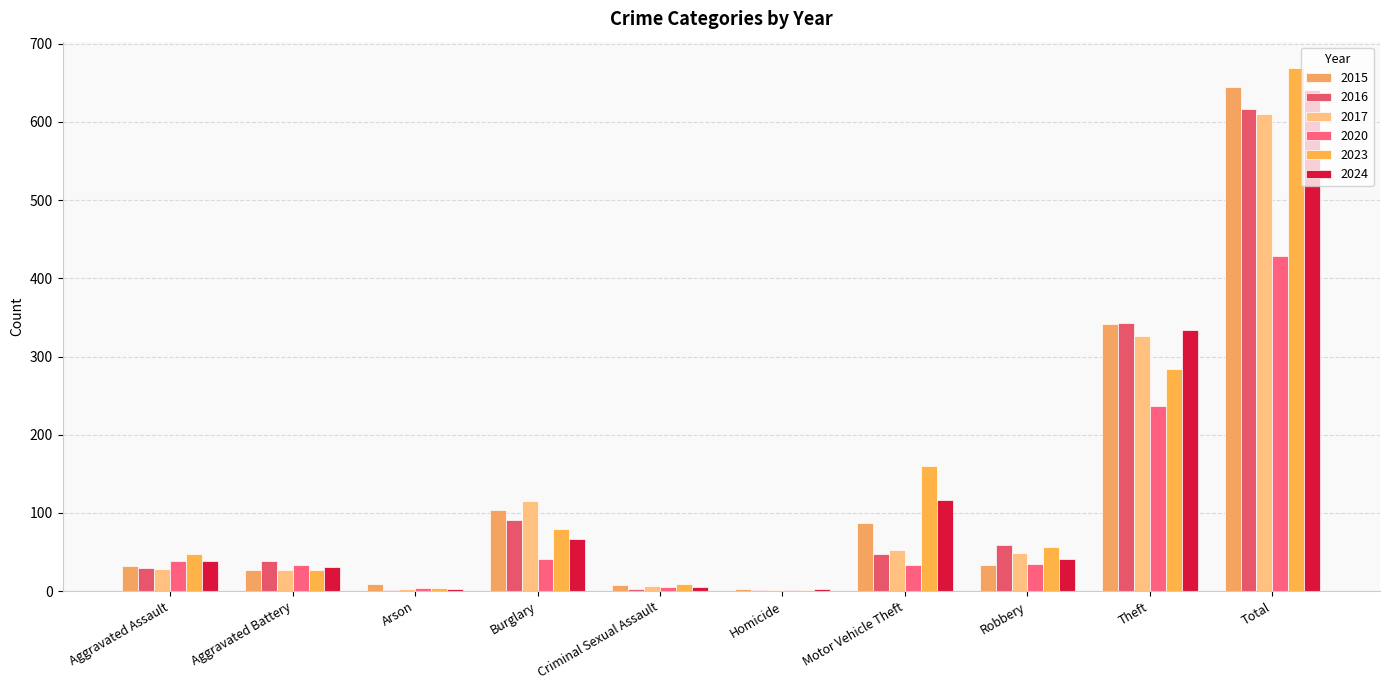

How many groups of bars are there?

10